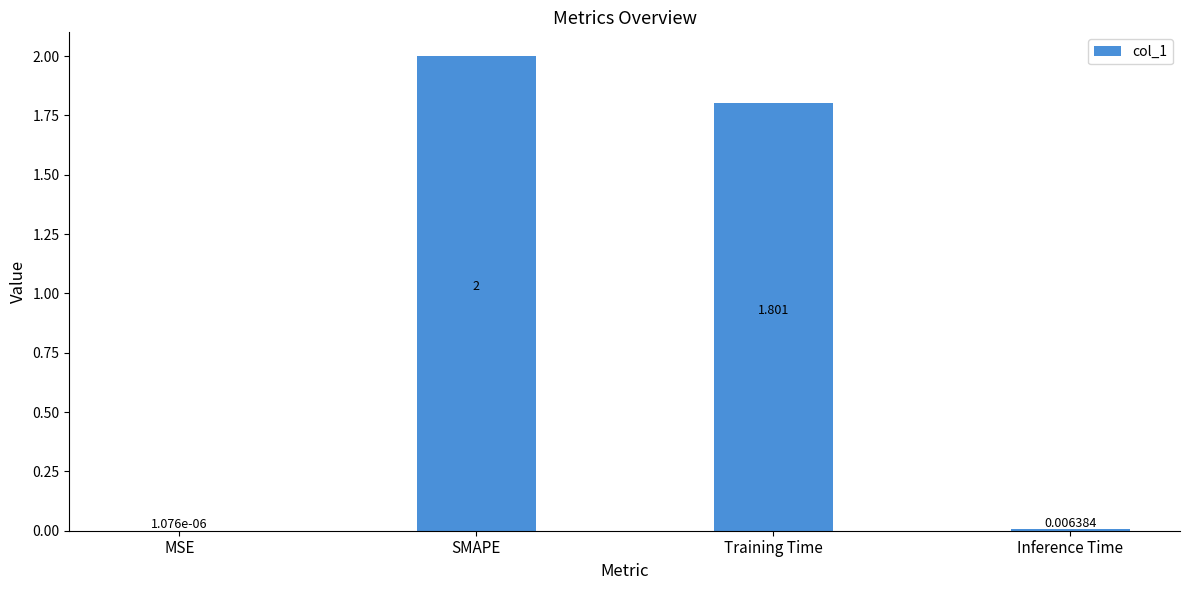

Does the chart contain stacked bars?

No